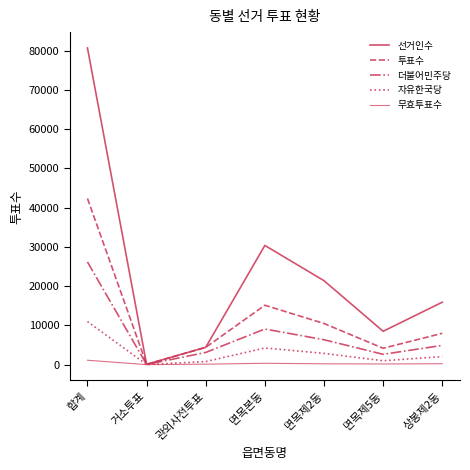

What is the sum of the 자유한국당 values at 상봉제2동 and 면목제2동?

4928